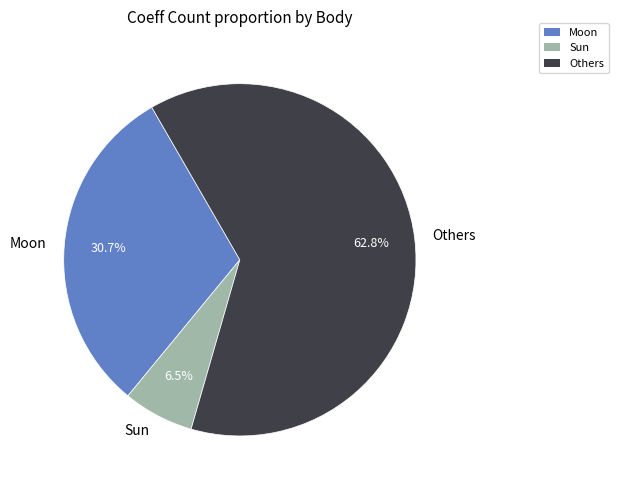

How much of the chart is everything except Others?

37.2%